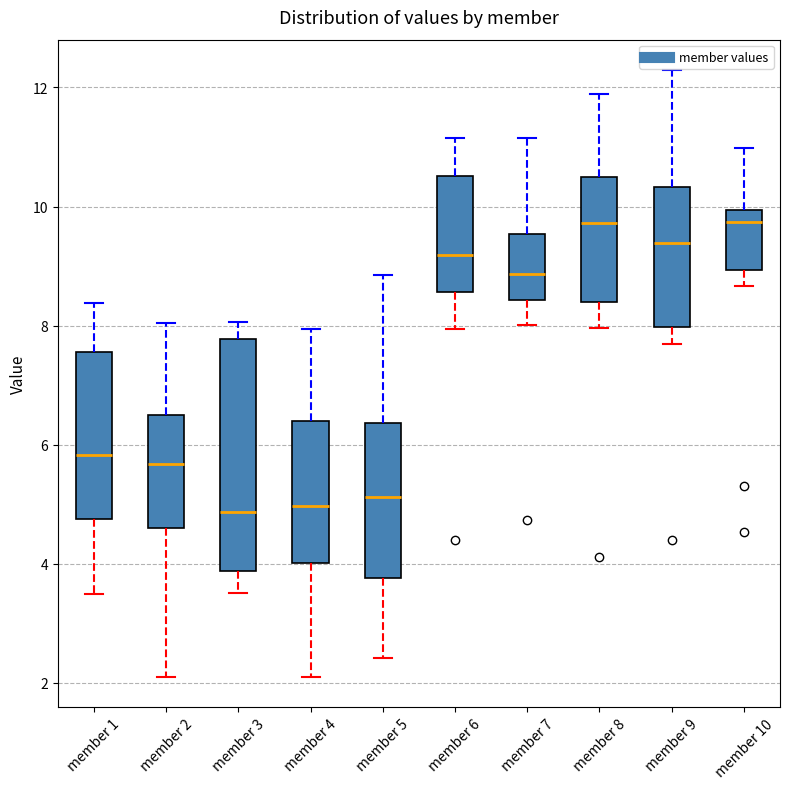

Reading left to right, read every box against the y-axis: the position of its median line, the range the box covers, and the ends of its whiskers. The values are not printed on the chart, so give them approximately, as read against the axis.

member 1: median 5.8, box 4.8 to 7.6, whiskers 3.4 to 8.4
member 2: median 5.6, box 4.6 to 6.6, whiskers 2.2 to 8.0
member 3: median 4.8, box 3.8 to 7.8, whiskers 3.6 to 8.0
member 4: median 5.0, box 4.0 to 6.4, whiskers 2.2 to 8.0
member 5: median 5.2, box 3.8 to 6.4, whiskers 2.4 to 8.8
member 6: median 9.2, box 8.6 to 10.6, whiskers 8.0 to 11.2
member 7: median 8.8, box 8.4 to 9.6, whiskers 8.0 to 11.2
member 8: median 9.8, box 8.4 to 10.6, whiskers 8.0 to 11.8
member 9: median 9.4, box 8.0 to 10.4, whiskers 7.6 to 12.2
member 10: median 9.8, box 9.0 to 10.0, whiskers 8.6 to 11.0